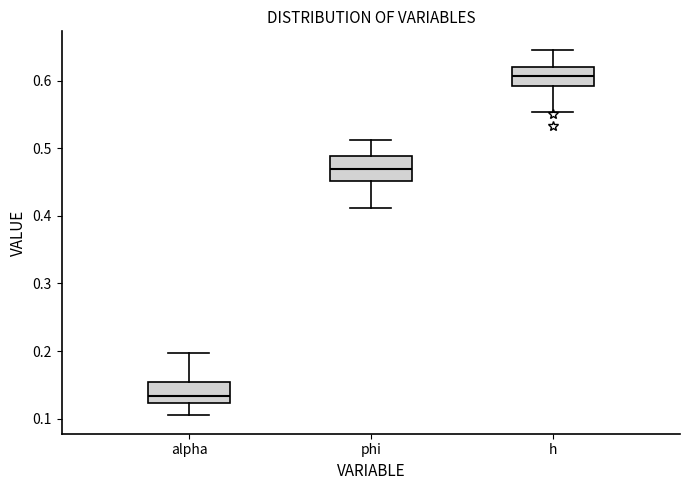

Which box has the highest median line?

h